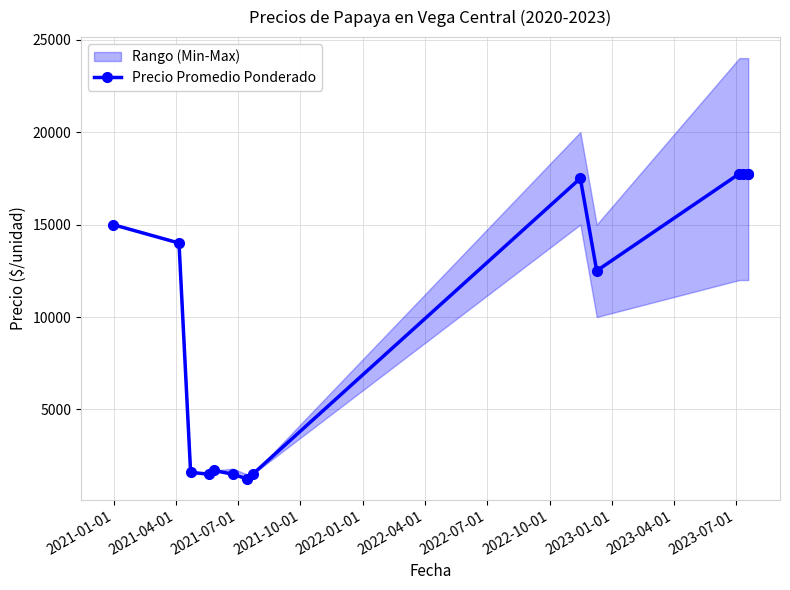

How many data points are less than 14000?

7